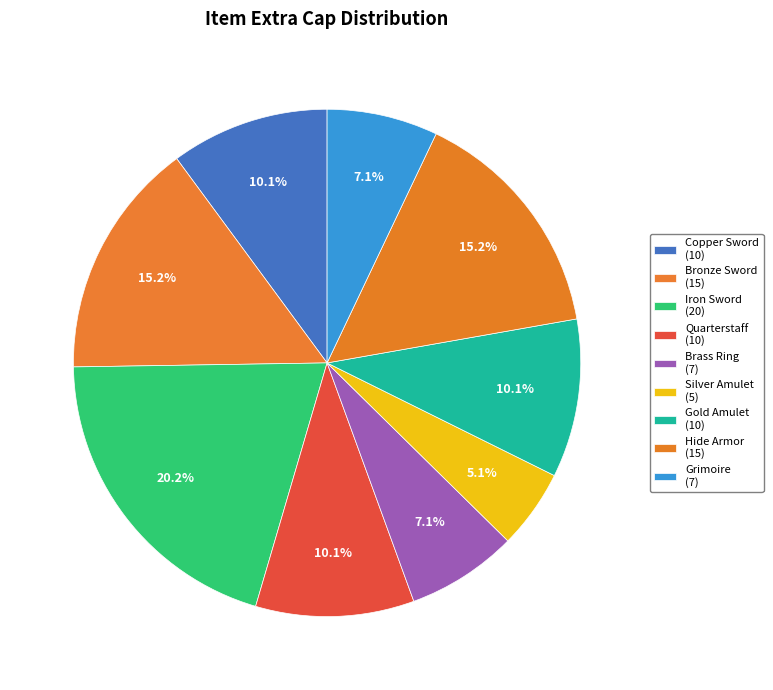

Does any single category account for the majority?

No